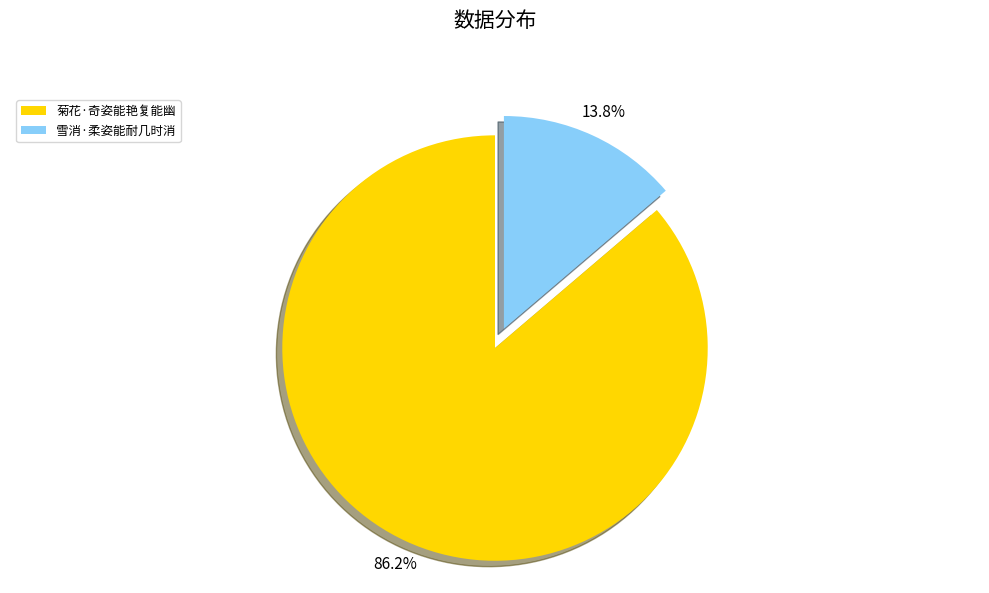

The 菊花·奇姿能艳复能幽 slice represents 86% of the pie. True or false?

True